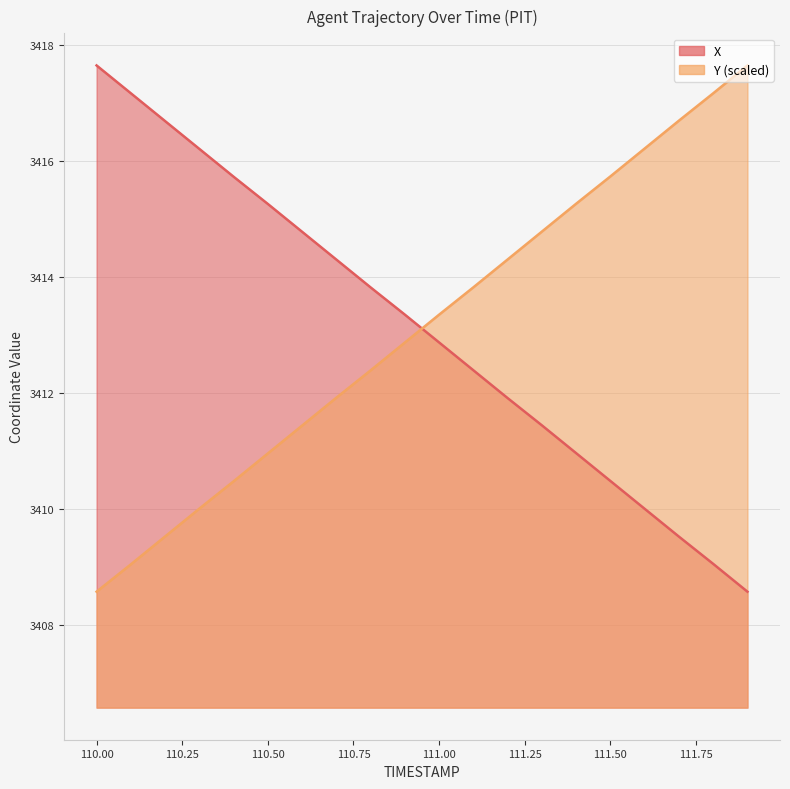

Which label corresponds to the smallest value in the chart?

111.9